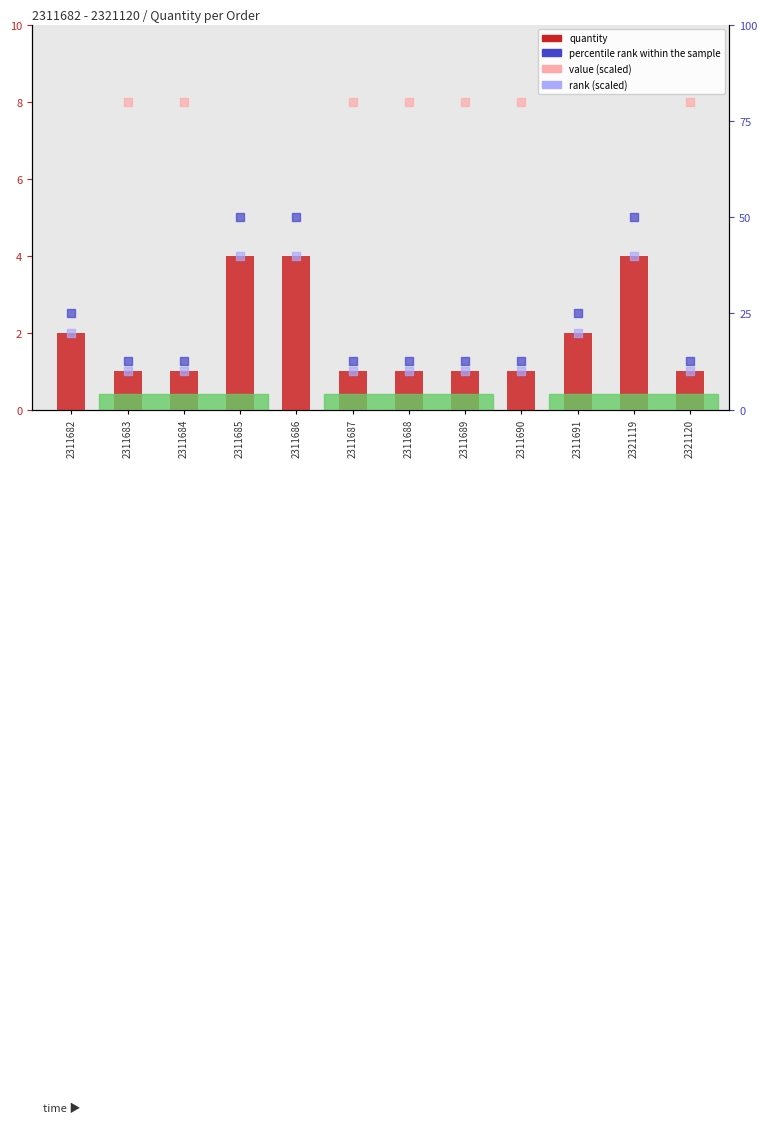

Which series has the largest total across all categories?

percentile rank within the sample